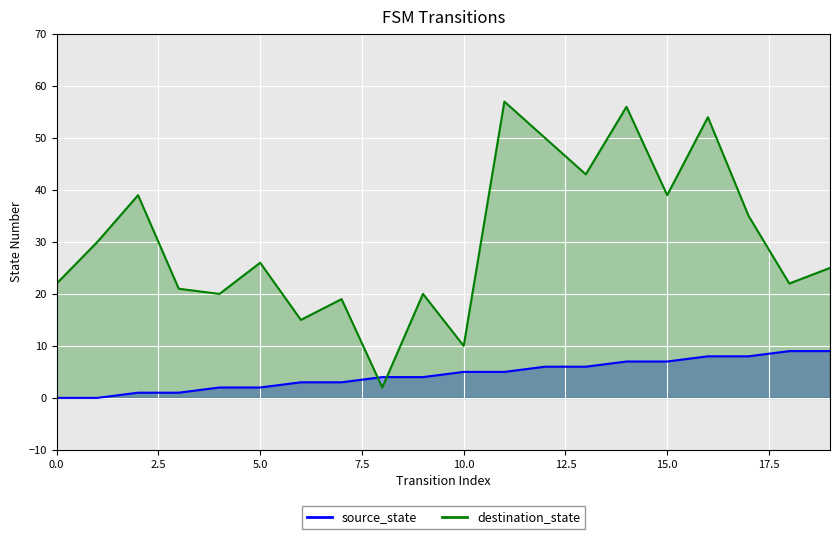

Where is destination_state nearest to the value 29?

1